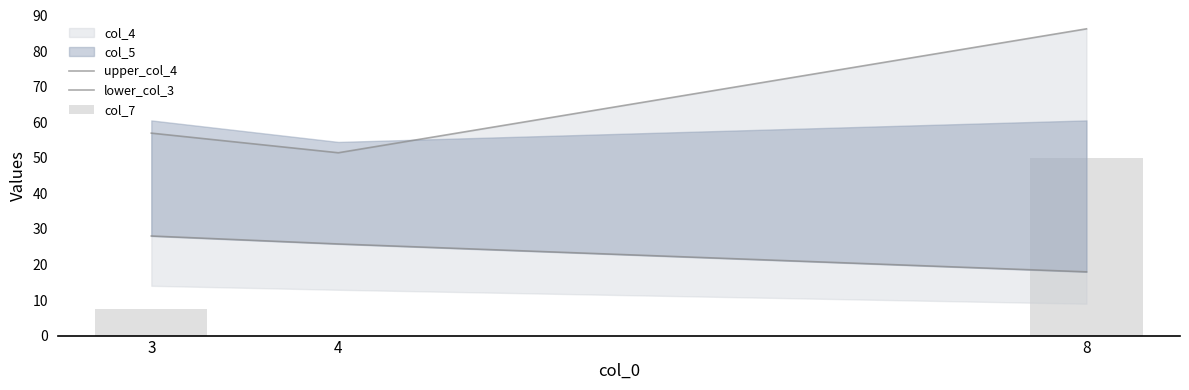

Read the col_7 value at 3.

7.5